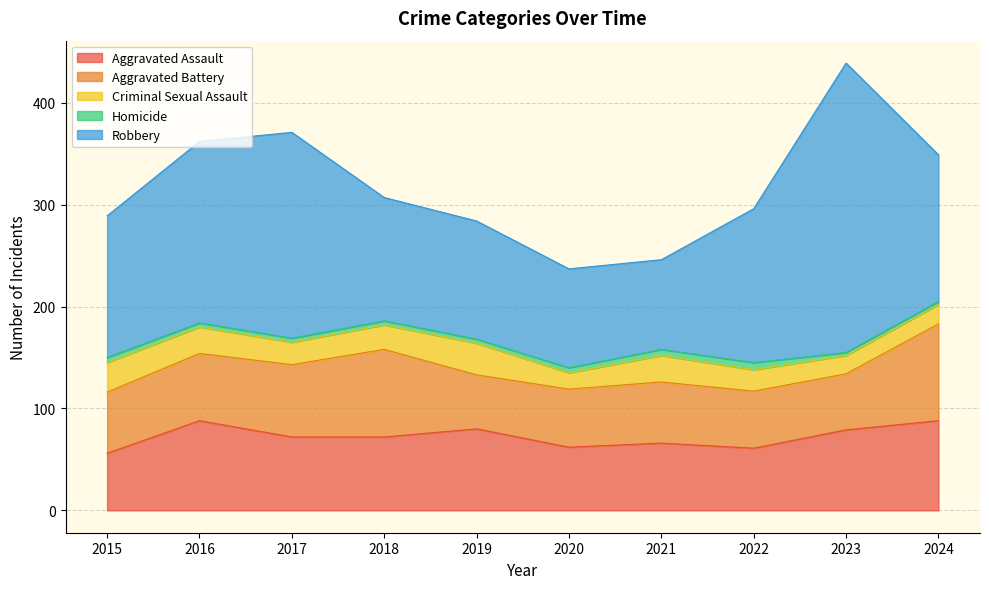

At which category does the chart reach its minimum across all series?

2023